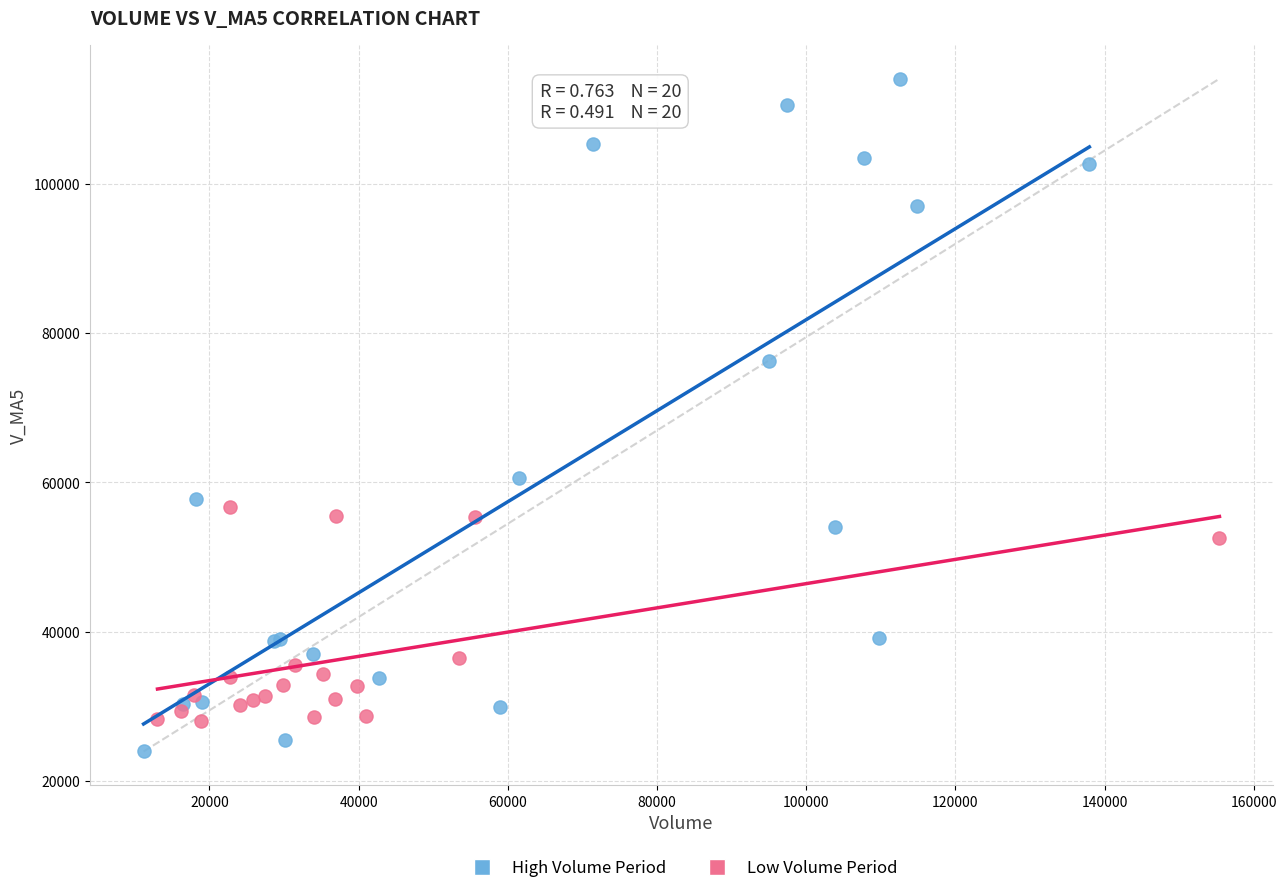

Which series reaches the minimum Y coordinate?

High Volume Period